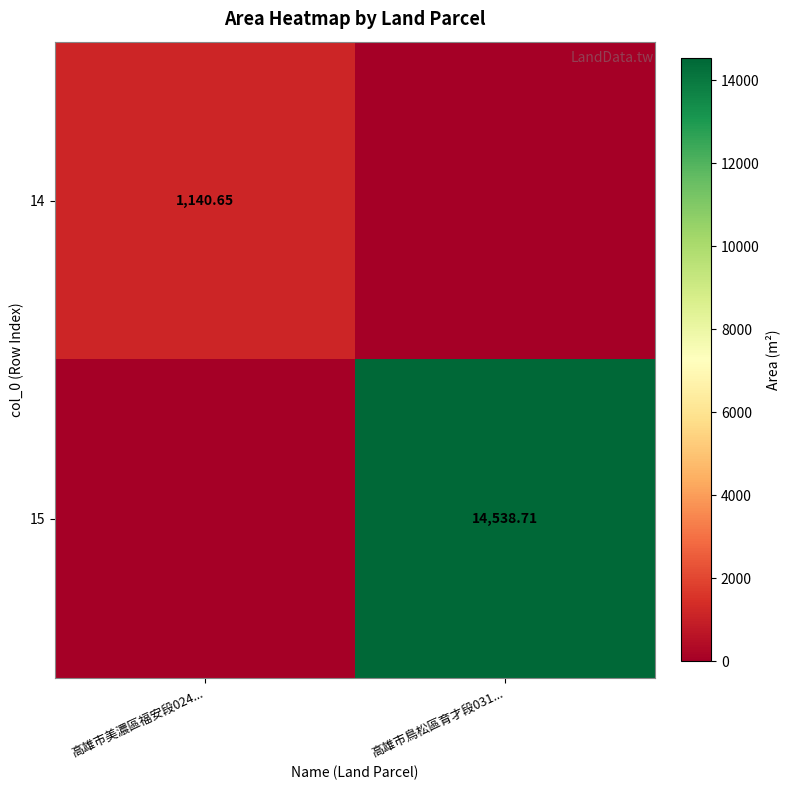

How many positive values does the 15 series have?

1